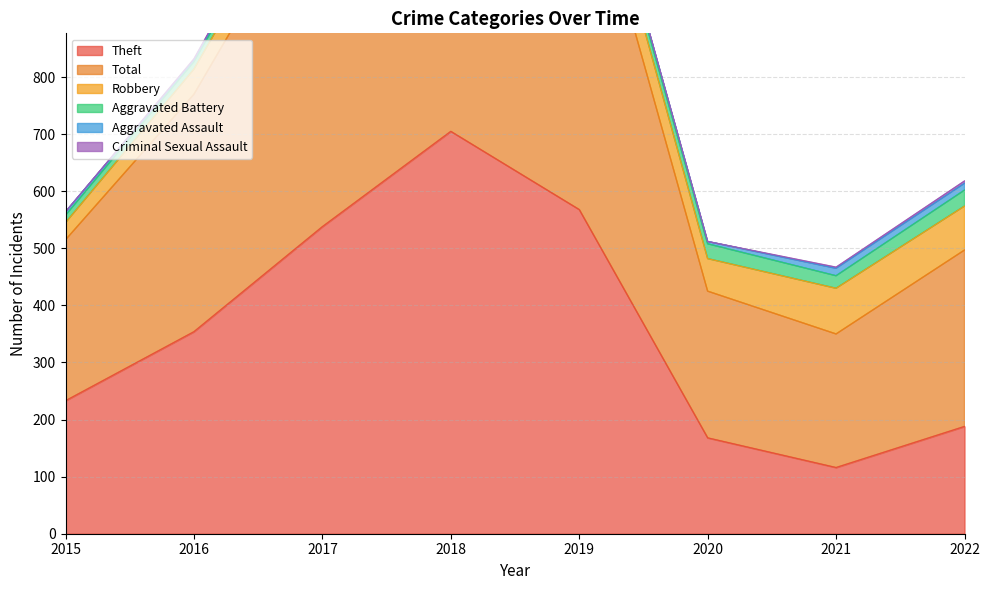

What are all the series names shown in the legend?

Theft, Total, Robbery, Aggravated Battery, Aggravated Assault, Criminal Sexual Assault